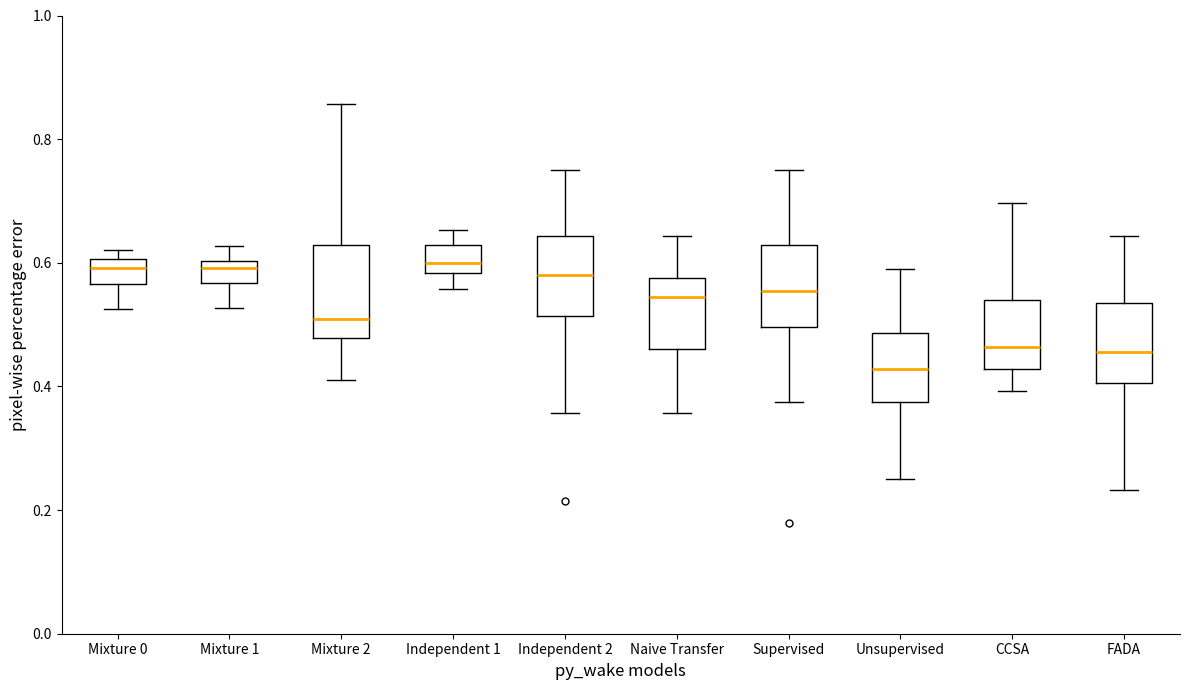

Reading left to right, transcribe this box plot: for each box, give where its median line is, the range the box spans, and where its two whiskers end, as read against the y-axis. The values are not printed on the chart, so give them approximately, as read against the axis.

Mixture 0: median 0.60 (inside the box), box 0.56 to 0.60, whiskers 0.52 to 0.62
Mixture 1: median 0.60 (just below the box's upper edge), box 0.56 to 0.60, whiskers 0.52 to 0.62
Mixture 2: median 0.50, box 0.48 to 0.62, whiskers 0.42 to 0.86
Independent 1: median 0.60, box 0.58 to 0.62, whiskers 0.56 to 0.66
Independent 2: median 0.58, box 0.52 to 0.64, whiskers 0.36 to 0.76
Naive Transfer: median 0.54, box 0.46 to 0.58, whiskers 0.36 to 0.64
Supervised: median 0.56, box 0.50 to 0.62, whiskers 0.38 to 0.76
Unsupervised: median 0.42, box 0.38 to 0.48, whiskers 0.26 to 0.58
CCSA: median 0.46, box 0.42 to 0.54, whiskers 0.40 to 0.70
FADA: median 0.46, box 0.40 to 0.54, whiskers 0.24 to 0.64